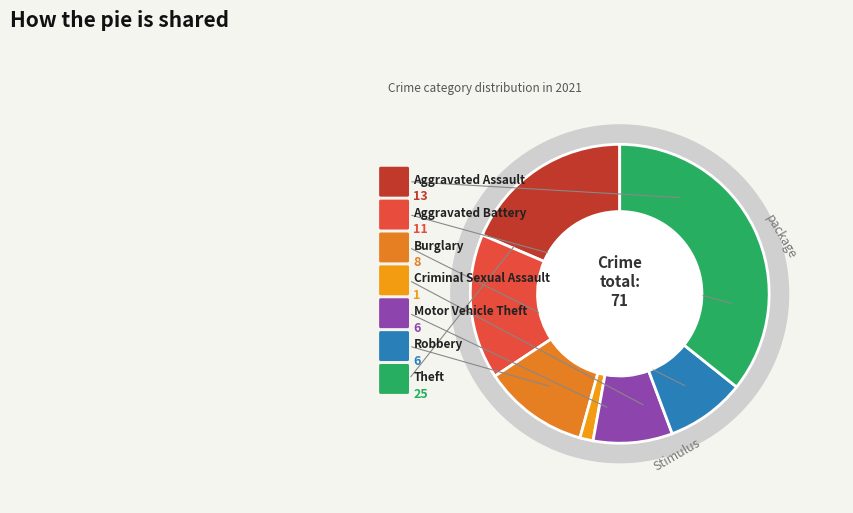

How much of the chart is everything except Motor Vehicle Theft?

91.4%